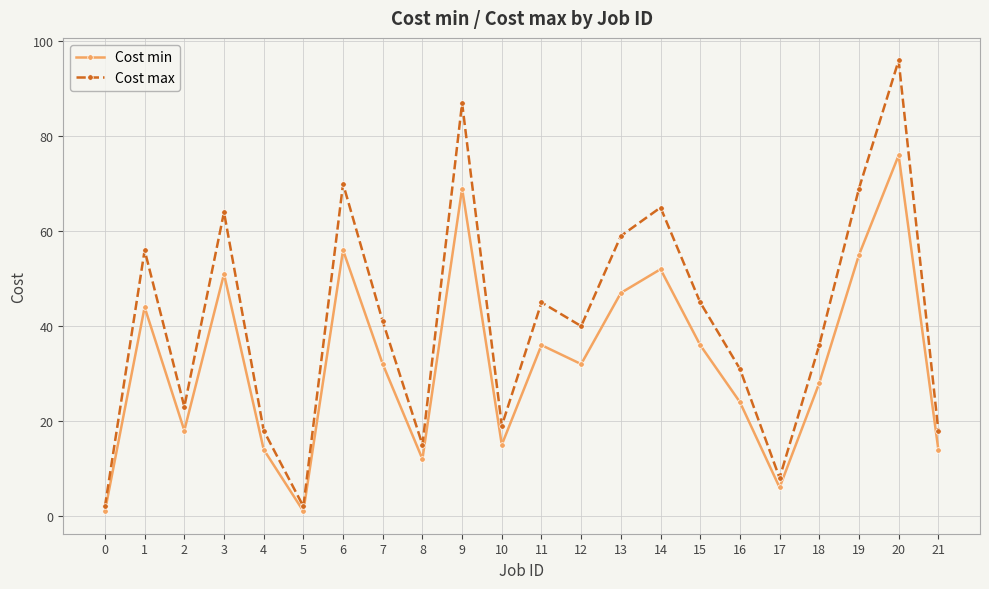

Where is the first local maximum for Cost max?

1